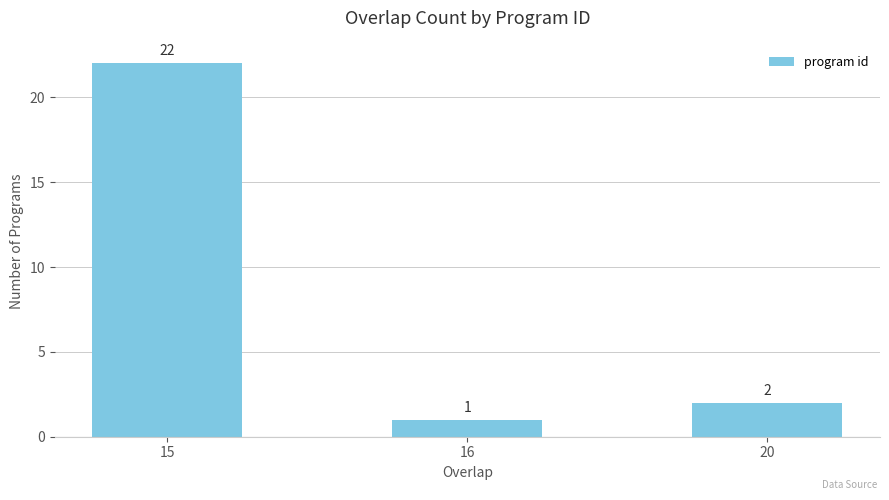

How many categories are shown in the chart?

3